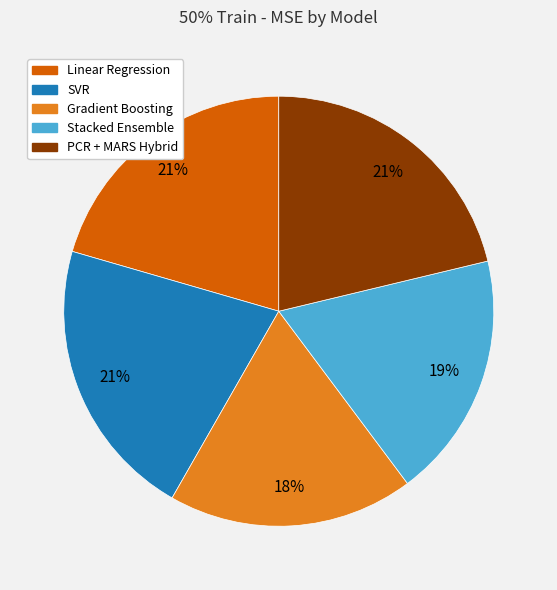

Is there a majority slice in this chart?

No